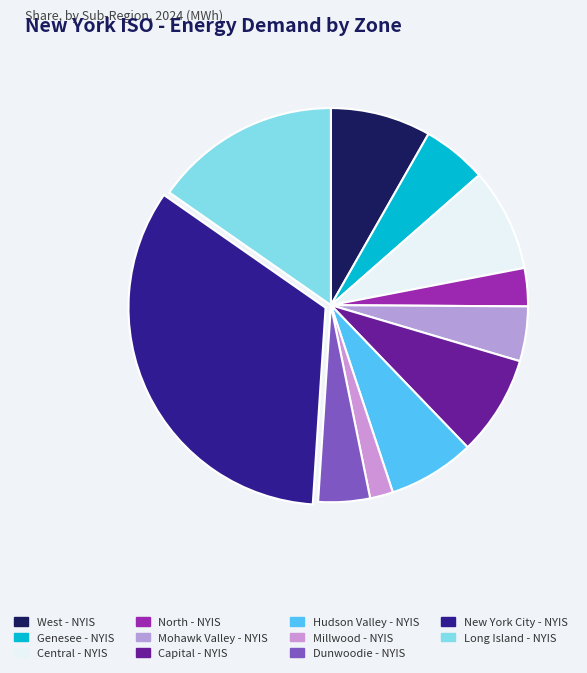

Count the number of slices in the pie.

11